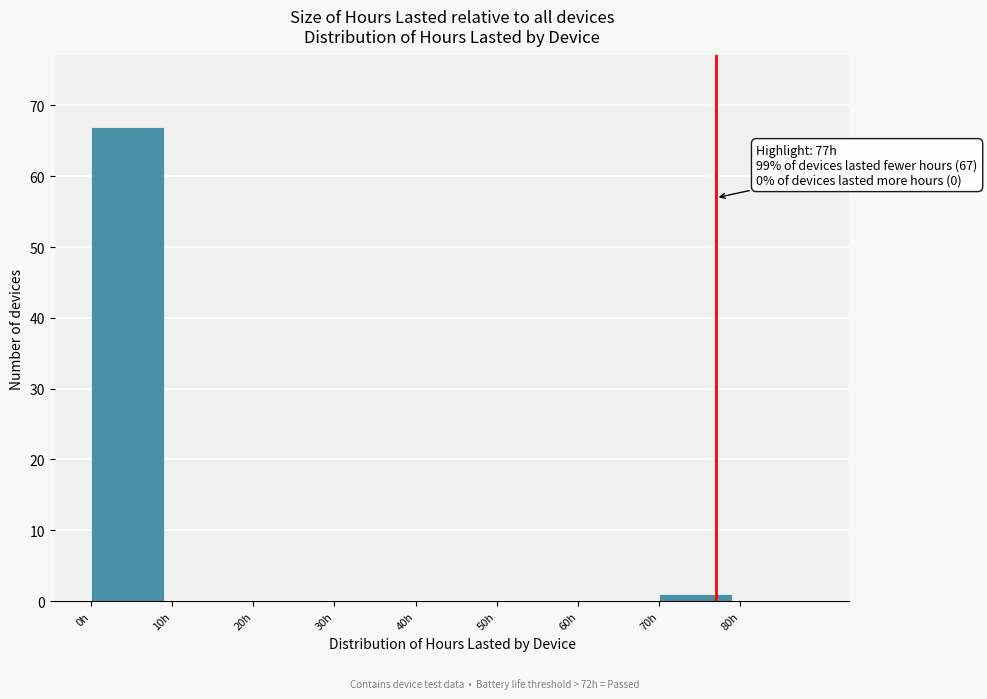

Which range on the x-axis has the tallest bar?

0 to 10